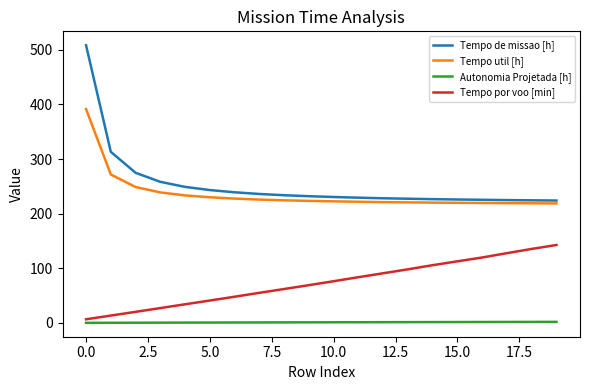

True or false: Tempo de missao [h] and Autonomia Projetada [h] intersect in this chart.

False